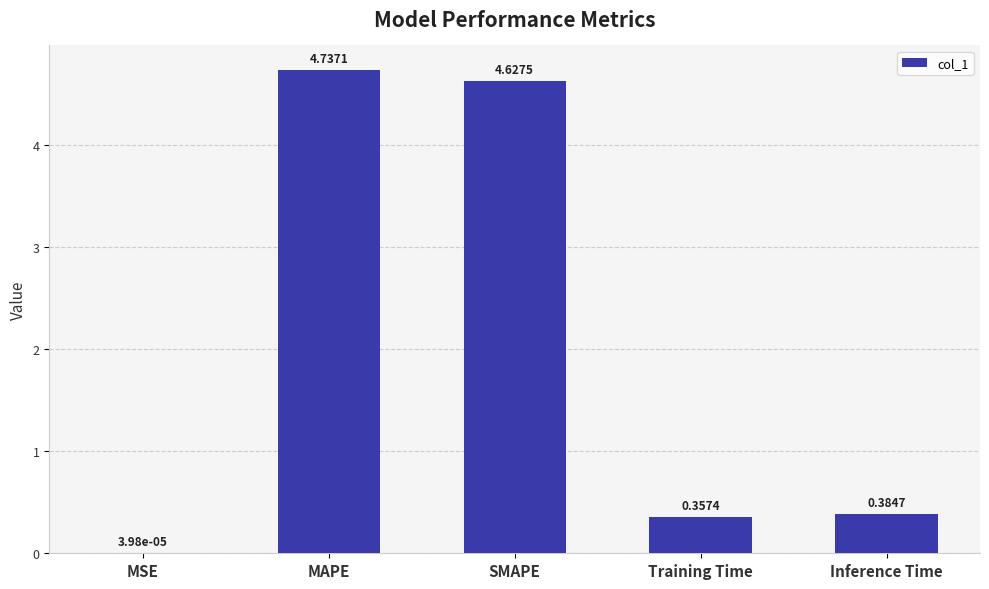

At which label is the value closest to 2?

Inference Time